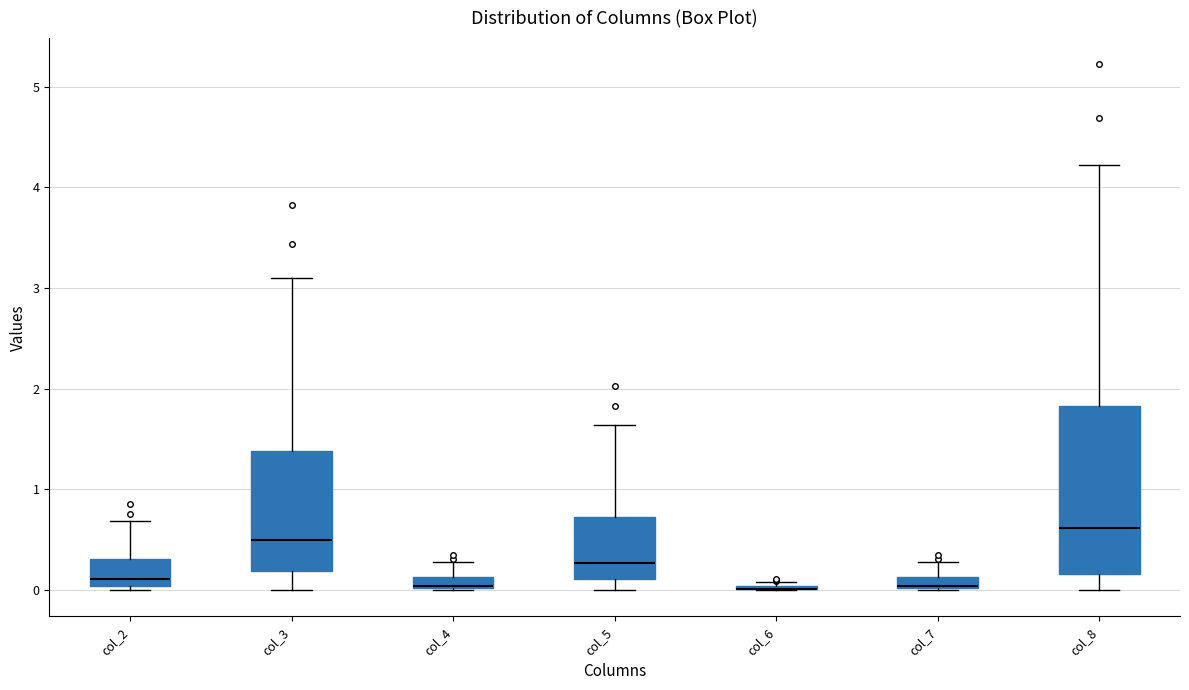

Which box is the tallest, from its lower edge to its upper edge?

col_8